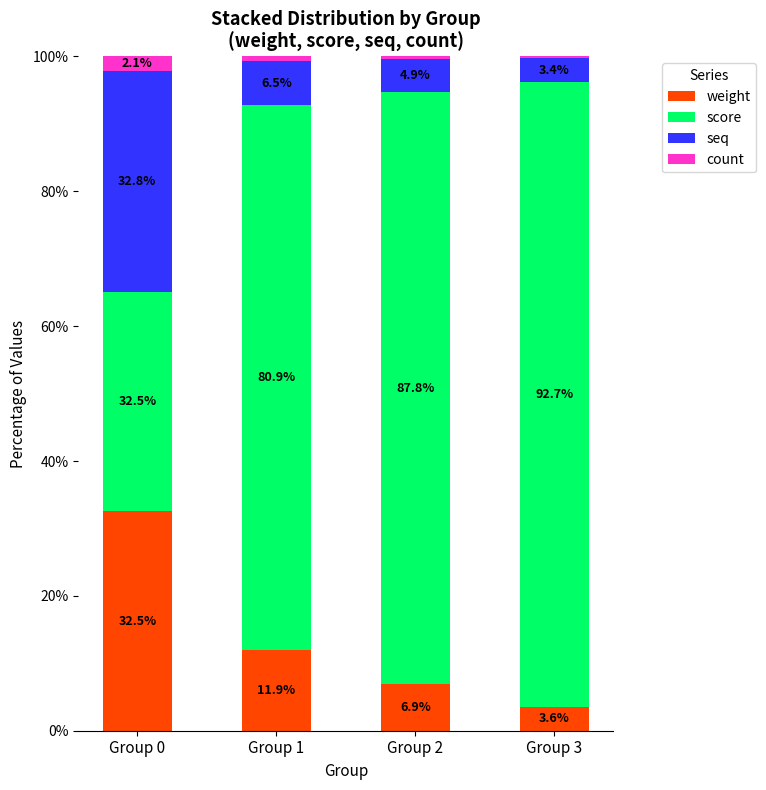

At which label does weight reach its peak?

Group 0